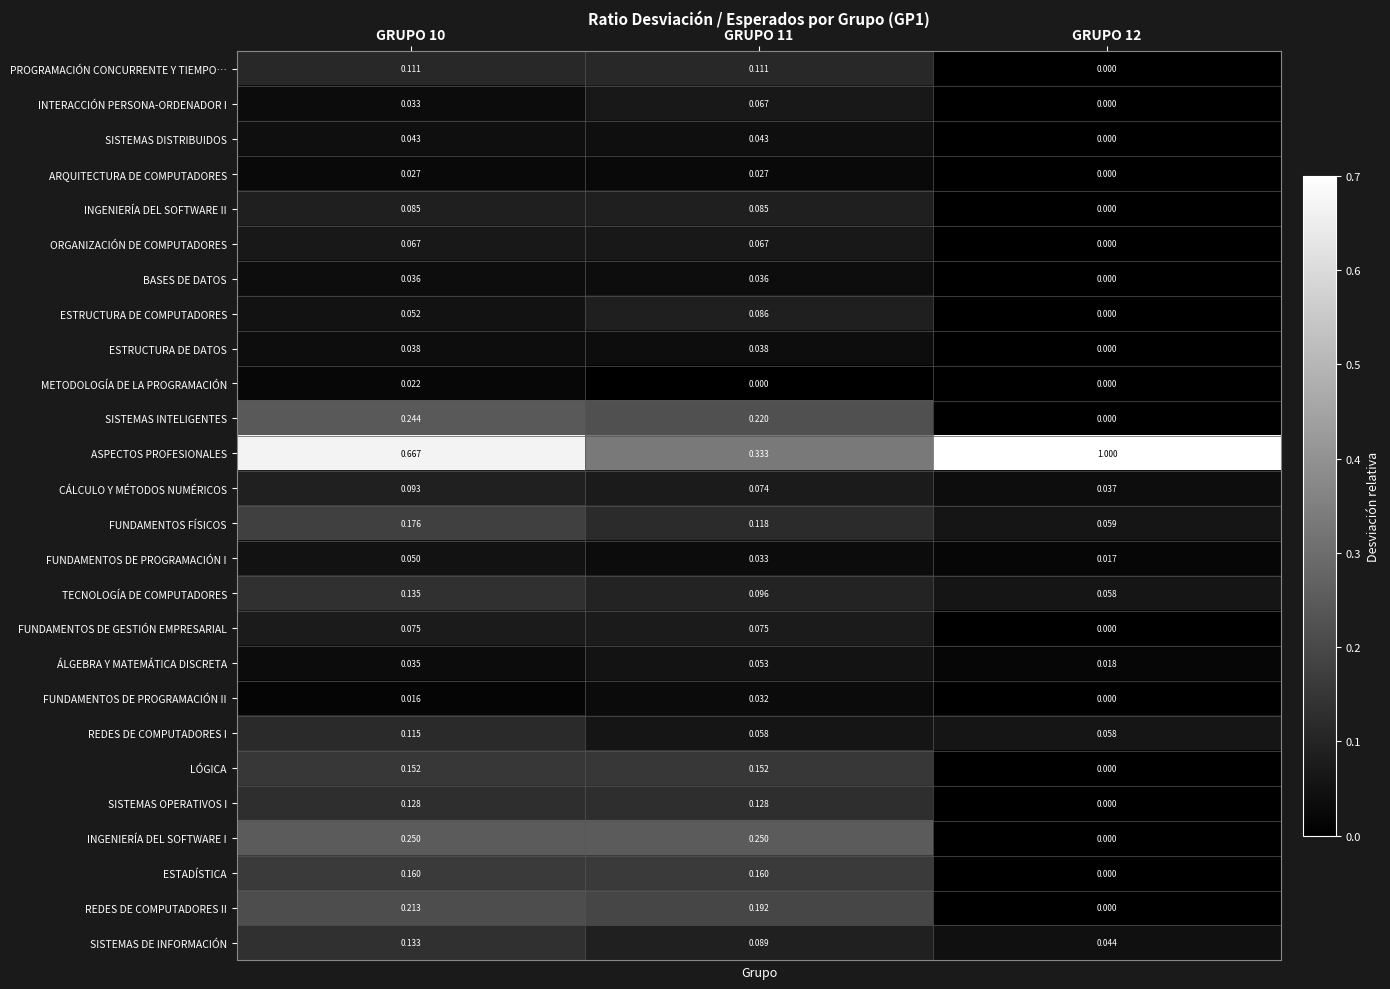

Is the value of ARQUITECTURA DE COMPUTADORES at GRUPO 10 greater than the value of ESTRUCTURA DE COMPUTADORES at GRUPO 12?

Yes